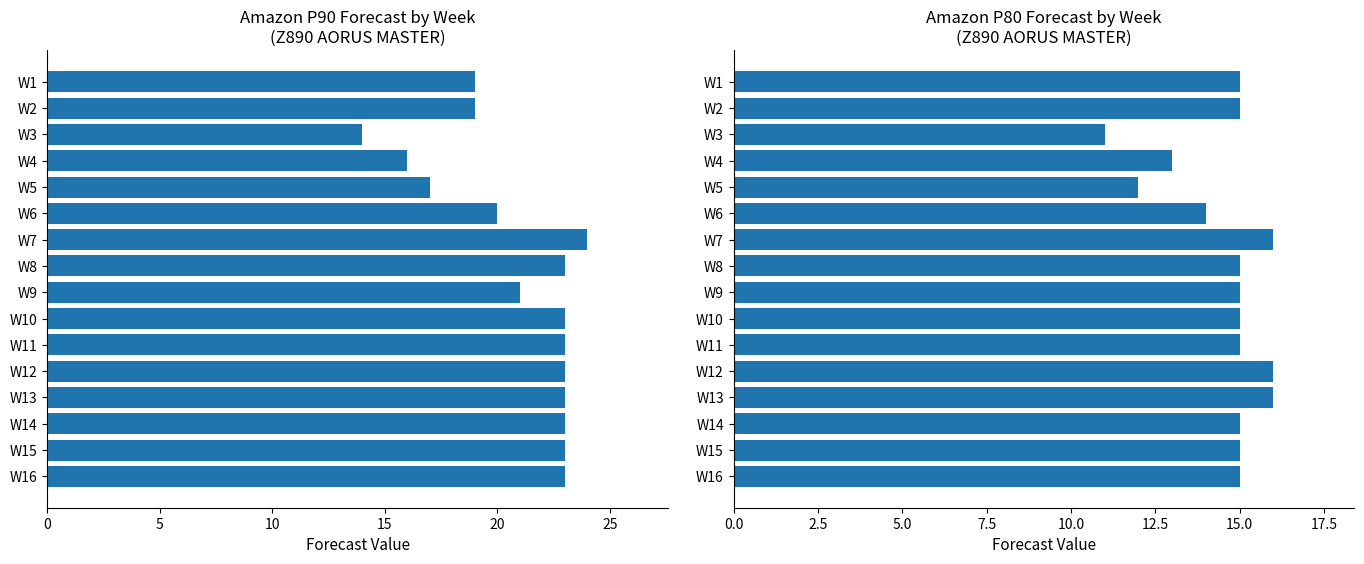

What is the average value of the Amazon P80 Forecast series?

15